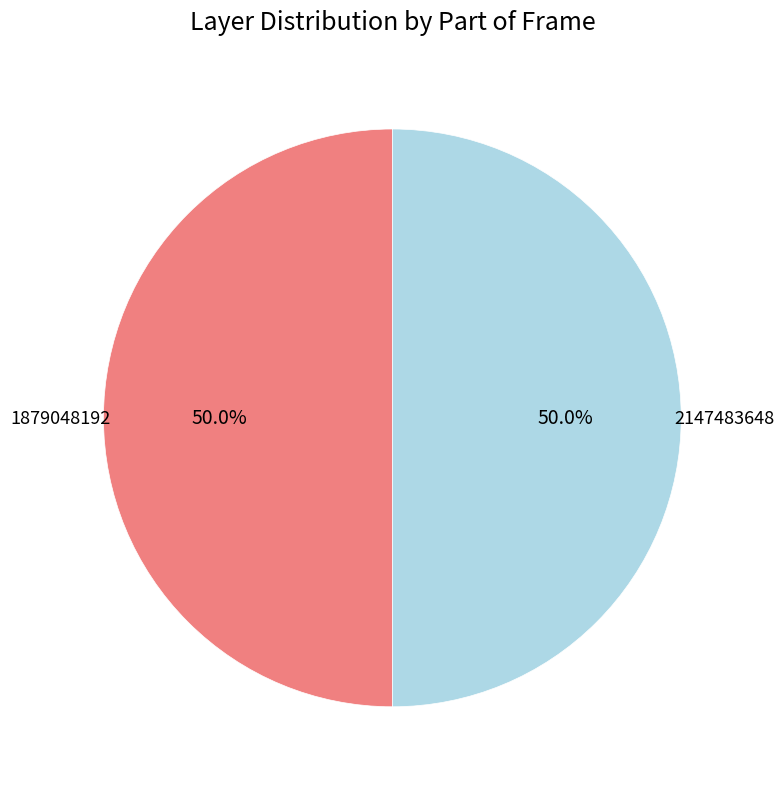

Count the number of slices in the pie.

2